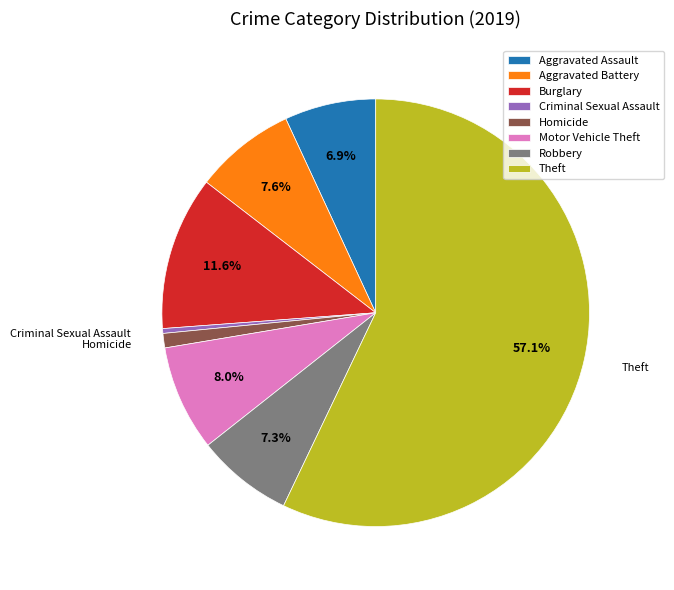

Which category has the smallest portion of the pie?

Criminal Sexual Assault